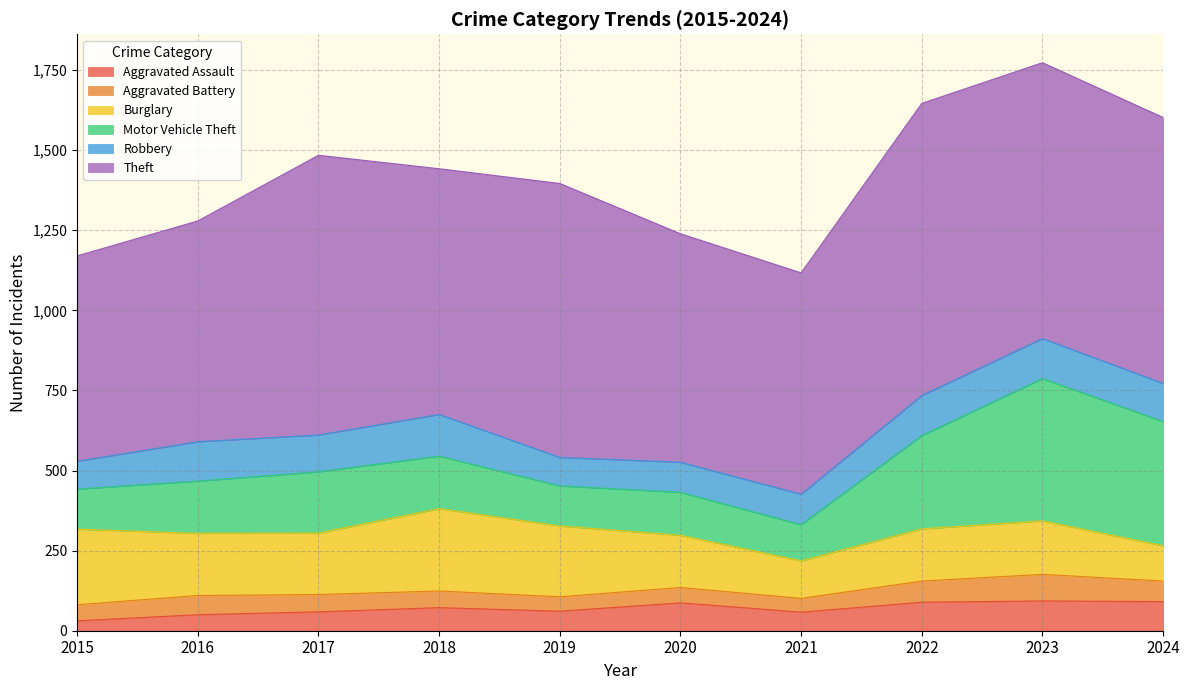

The value of Aggravated Assault at 2016 is 76. True or false?

False